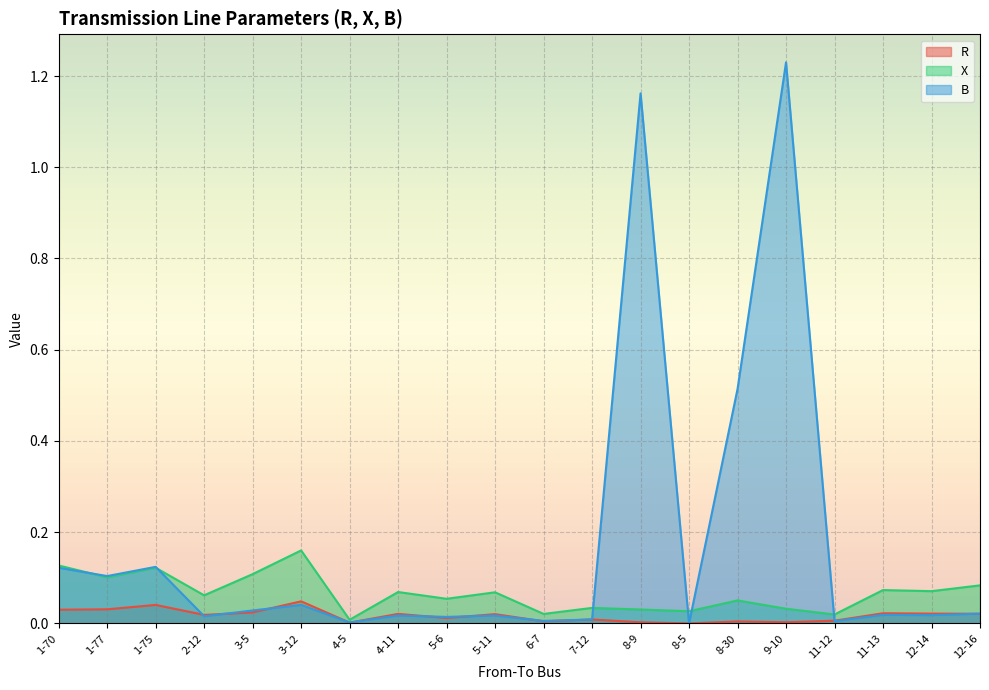

The value of X at 8-9 is 0.0. True or false?

False